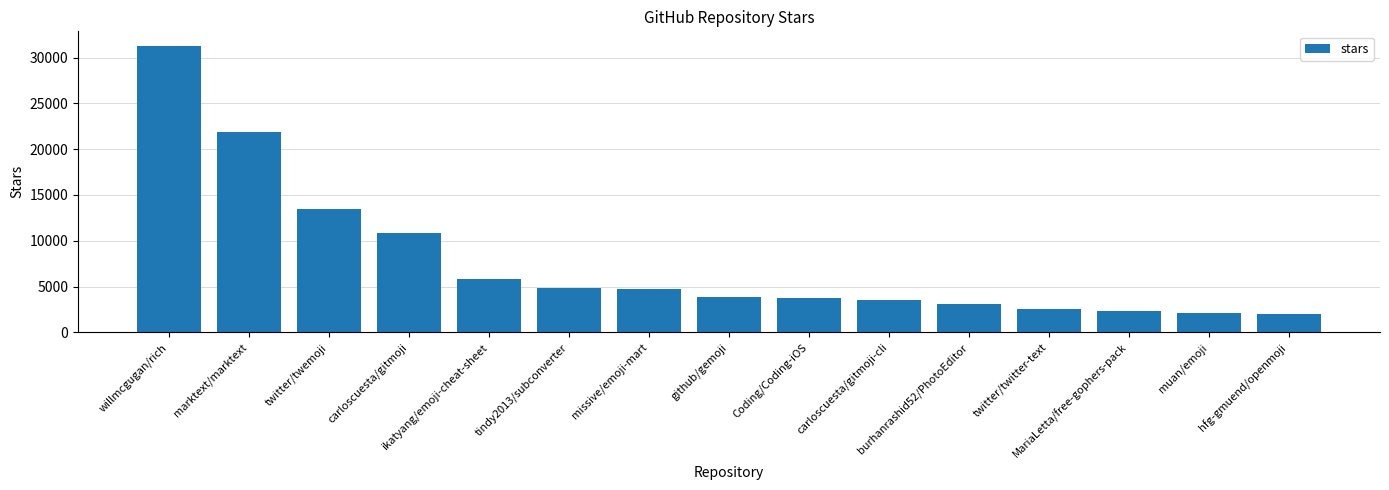

True or false: the data shows 1425 at ikatyang/emoji-cheat-sheet.

False